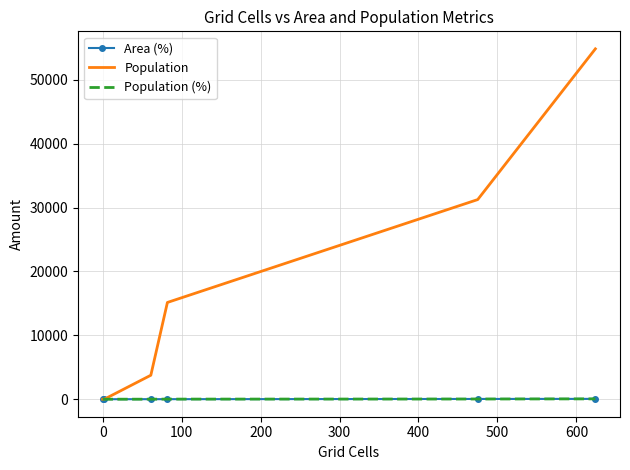

Which series has the largest total across all categories?

Population